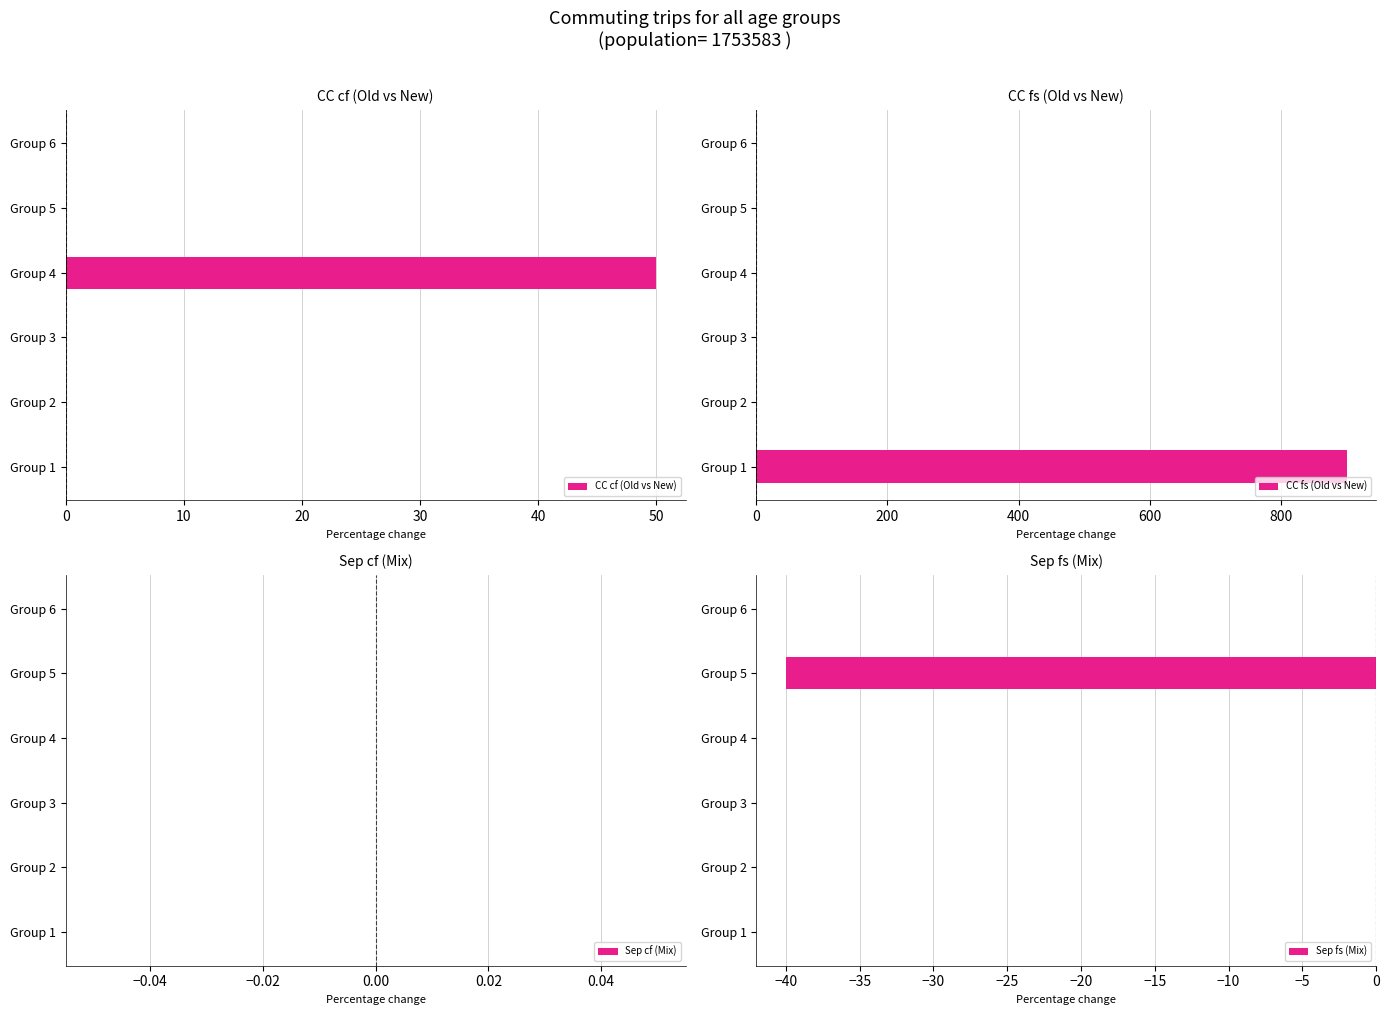

Which series has the largest total across all categories?

CC fs (Old vs New)